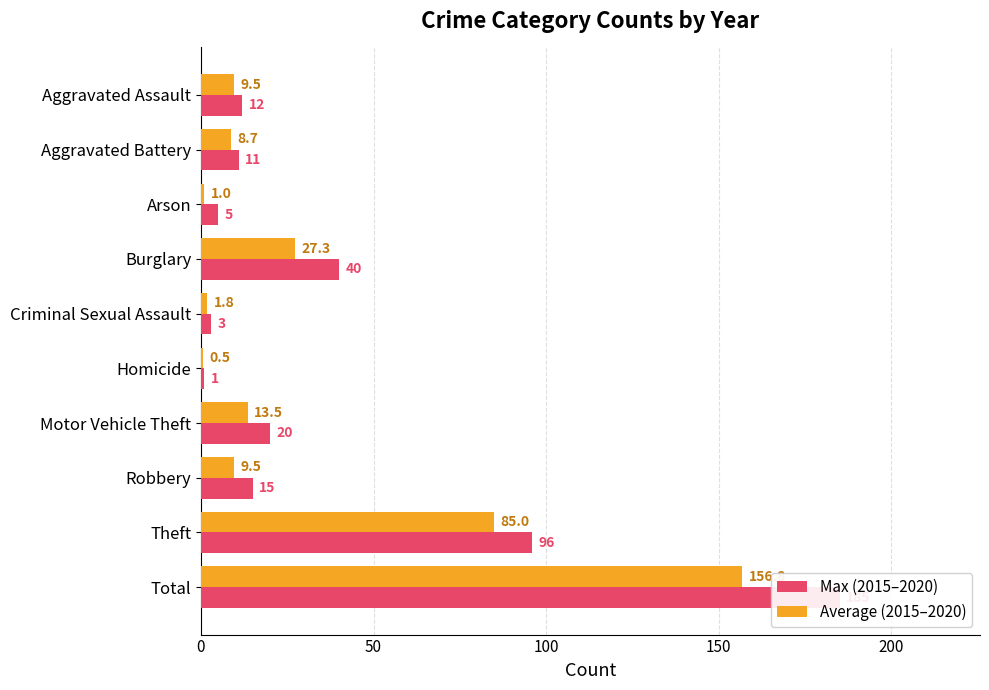

How many groups of bars are there?

10